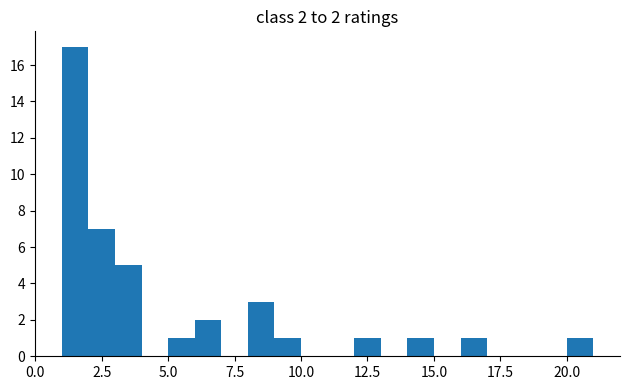

Read against the x-axis, roughly where is the centre of the tallest bar?

1.5